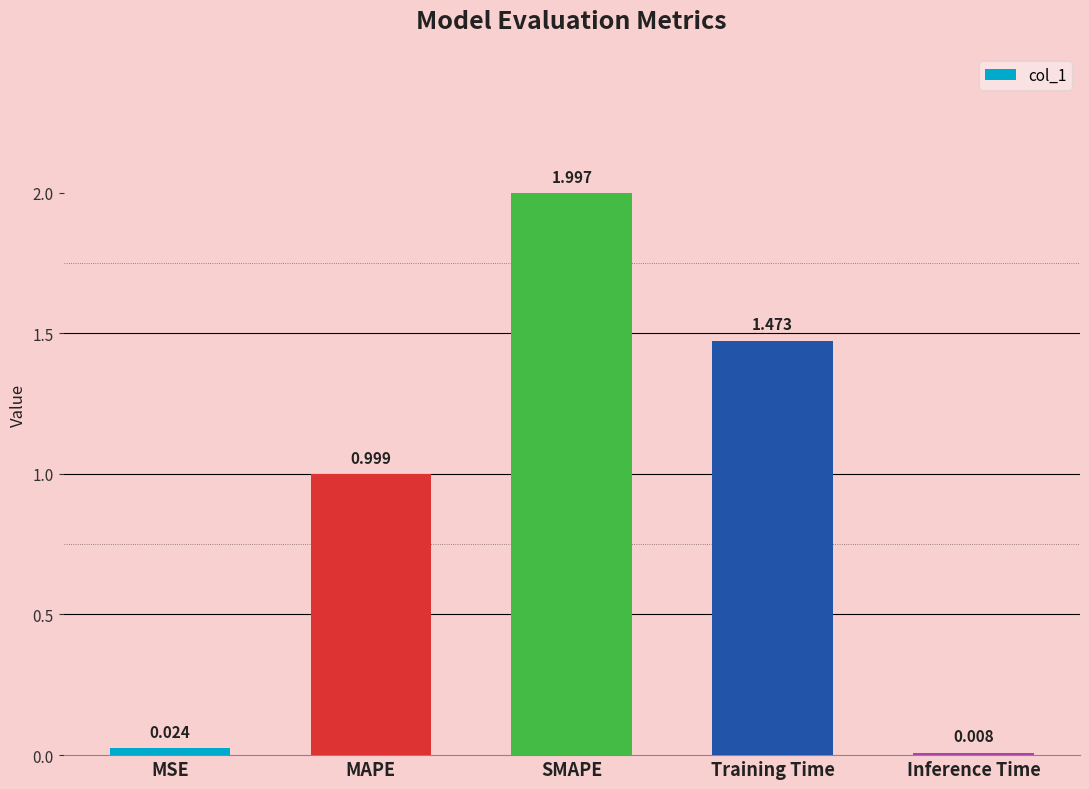

At which category does the chart reach its minimum across all series?

Inference Time